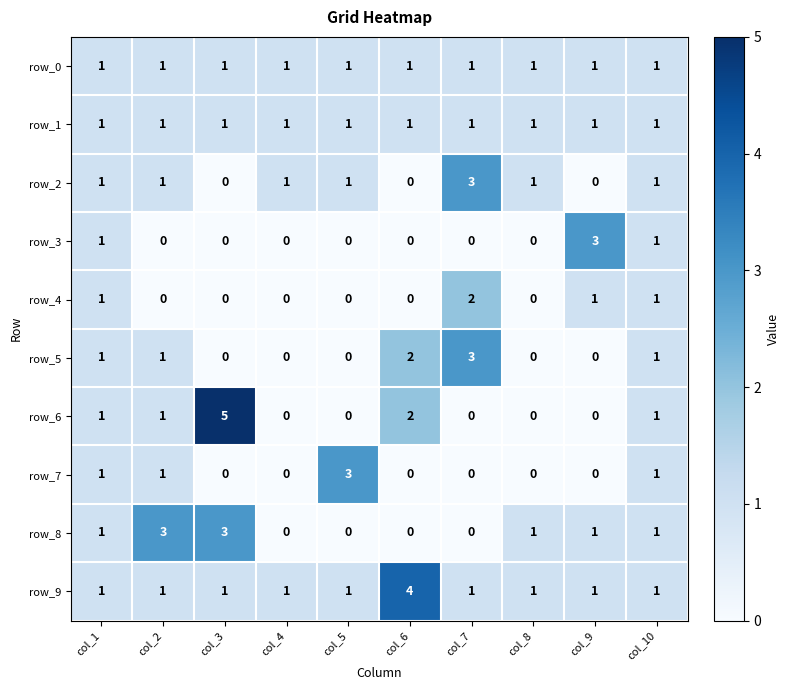

Is it true that row_4 equals 0 at col_4?

True